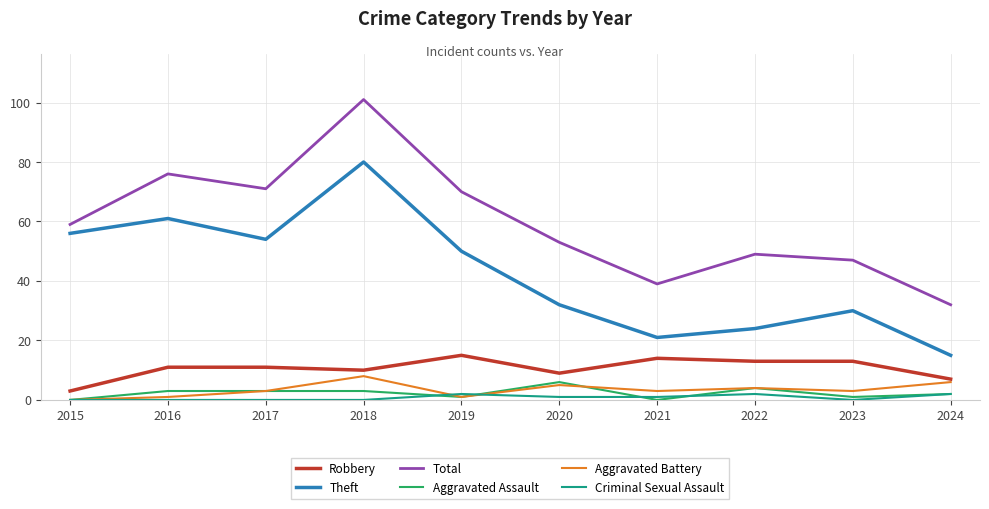

What is the approximate value of Criminal Sexual Assault at 2020?

1